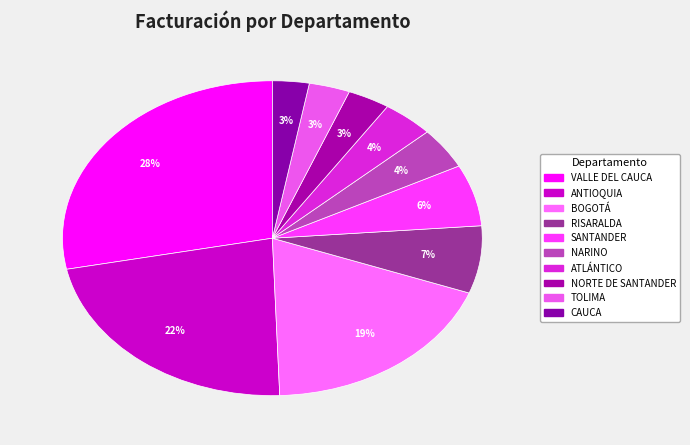

Is there a majority slice in this chart?

No